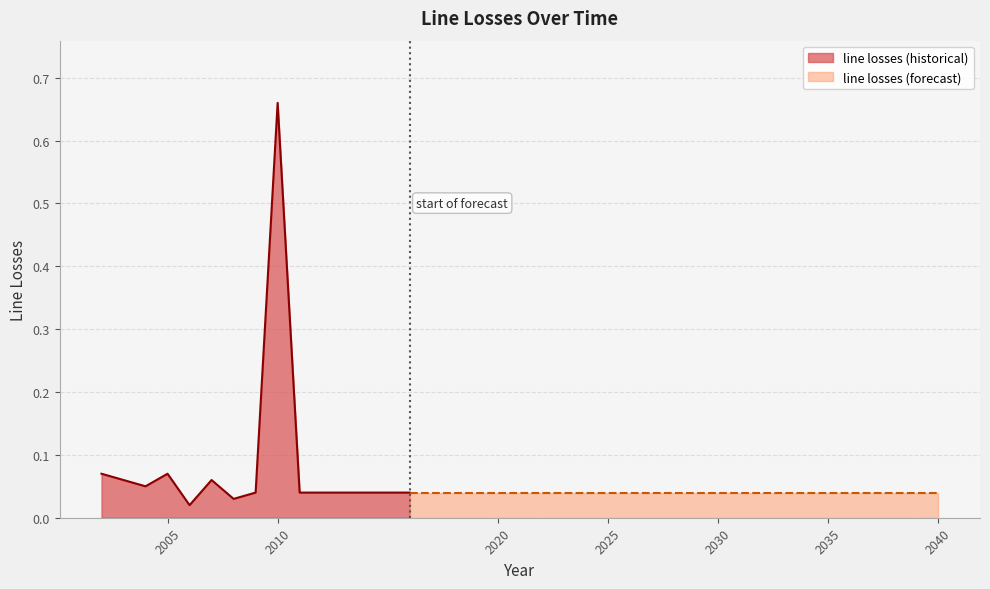

Reading left to right, what are all the values shown in this chart?

0.1	0.1	0.1	0.1	0.0	0.1	0.0	0.0	0.7	0.0	0.0	0.0	0.0	0.0	0.0	0.0	0.0	0.0	0.0	0.0	0.0	0.0	0.0	0.0	0.0	0.0	0.0	0.0	0.0	0.0	0.0	0.0	0.0	0.0	0.0	0.0	0.0